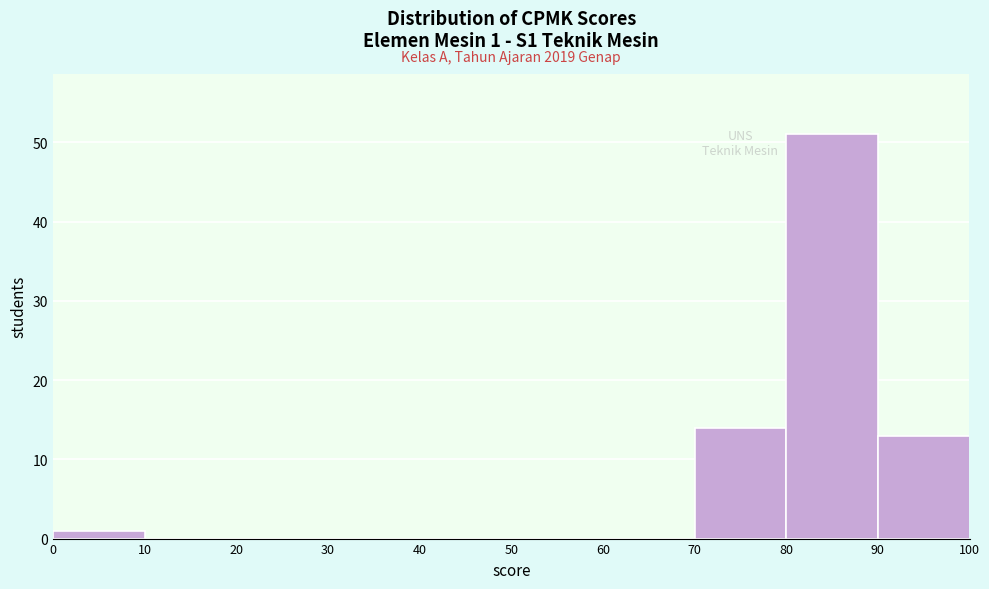

Over which range of the x-axis is the bar tallest?

80 to 90